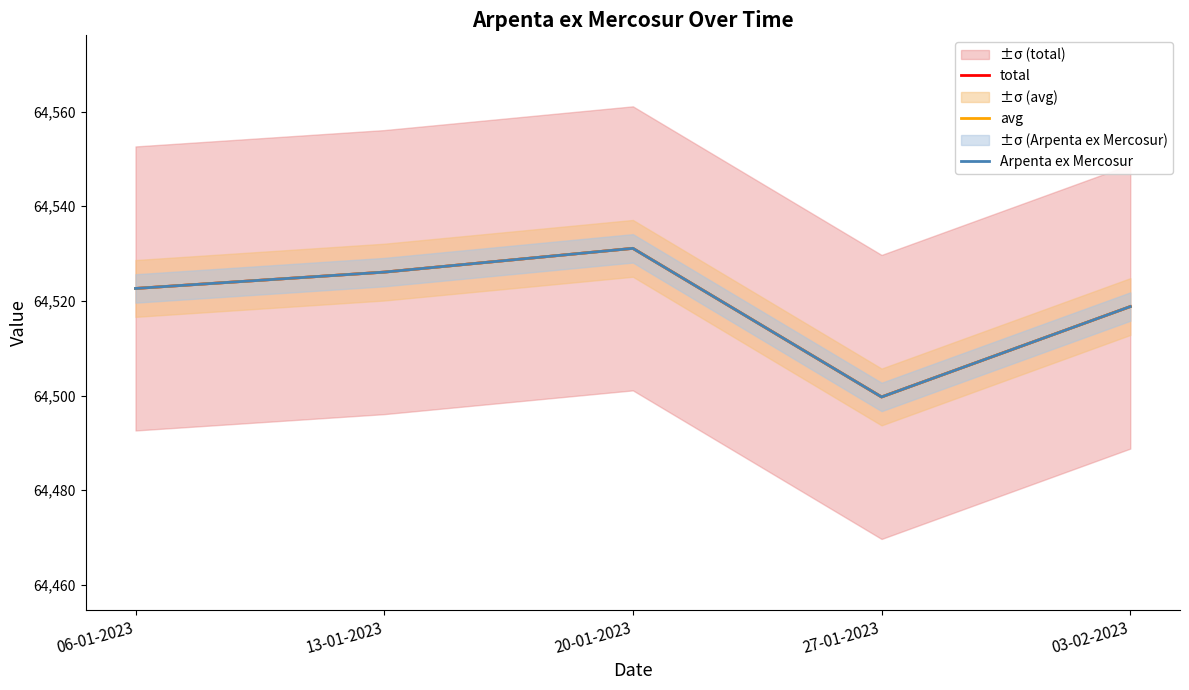

True or false: Arpenta ex Mercosur has a value of 23480.8 at 13-01-2023.

False